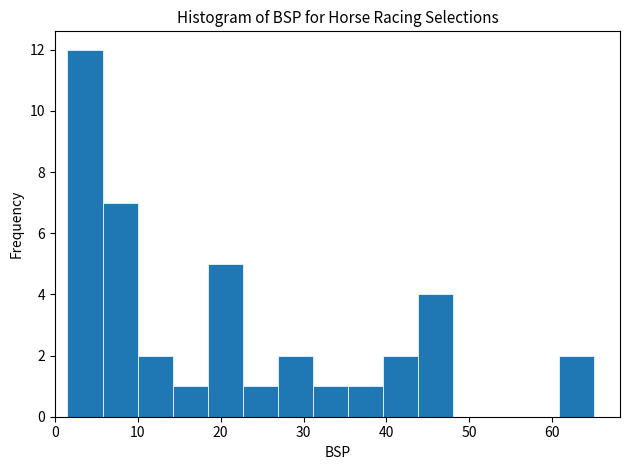

Reading left to right, transcribe this chart: for each bar, give the range it covers on the x-axis and its height. Neither the bar edges nor the heights are printed on the chart, so give them approximately, as read against the axes.

2 to 6: 12
6 to 10: 7
10 to 14: 2
14 to 18: 1
18 to 23: 5
23 to 27: 1
27 to 31: 2
31 to 35: 1
35 to 40: 1
40 to 44: 2
44 to 48: 4
48 to 52: 0
52 to 57: 0
57 to 61: 0
61 to 65: 2